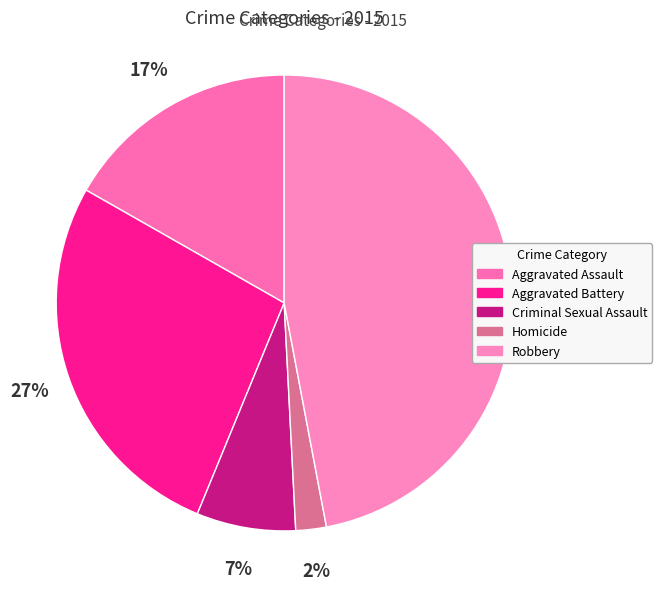

Does Robbery represent more than half of the total?

No